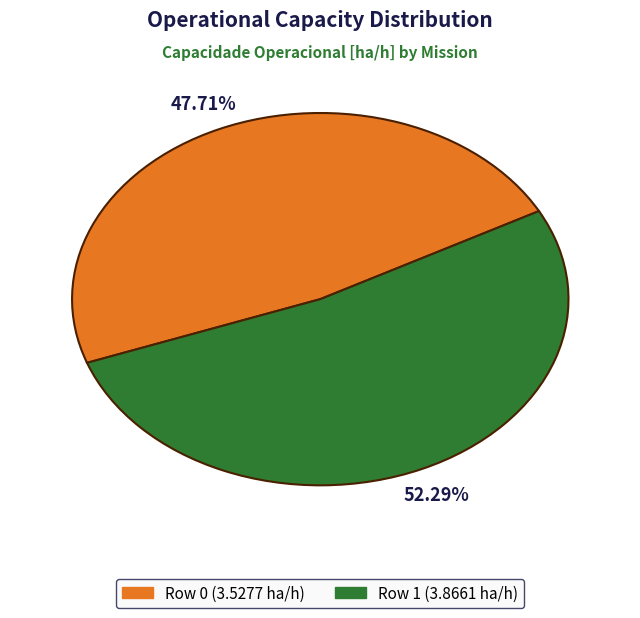

To the nearest percent, what is the difference between the largest and smallest slice percentages?

5%